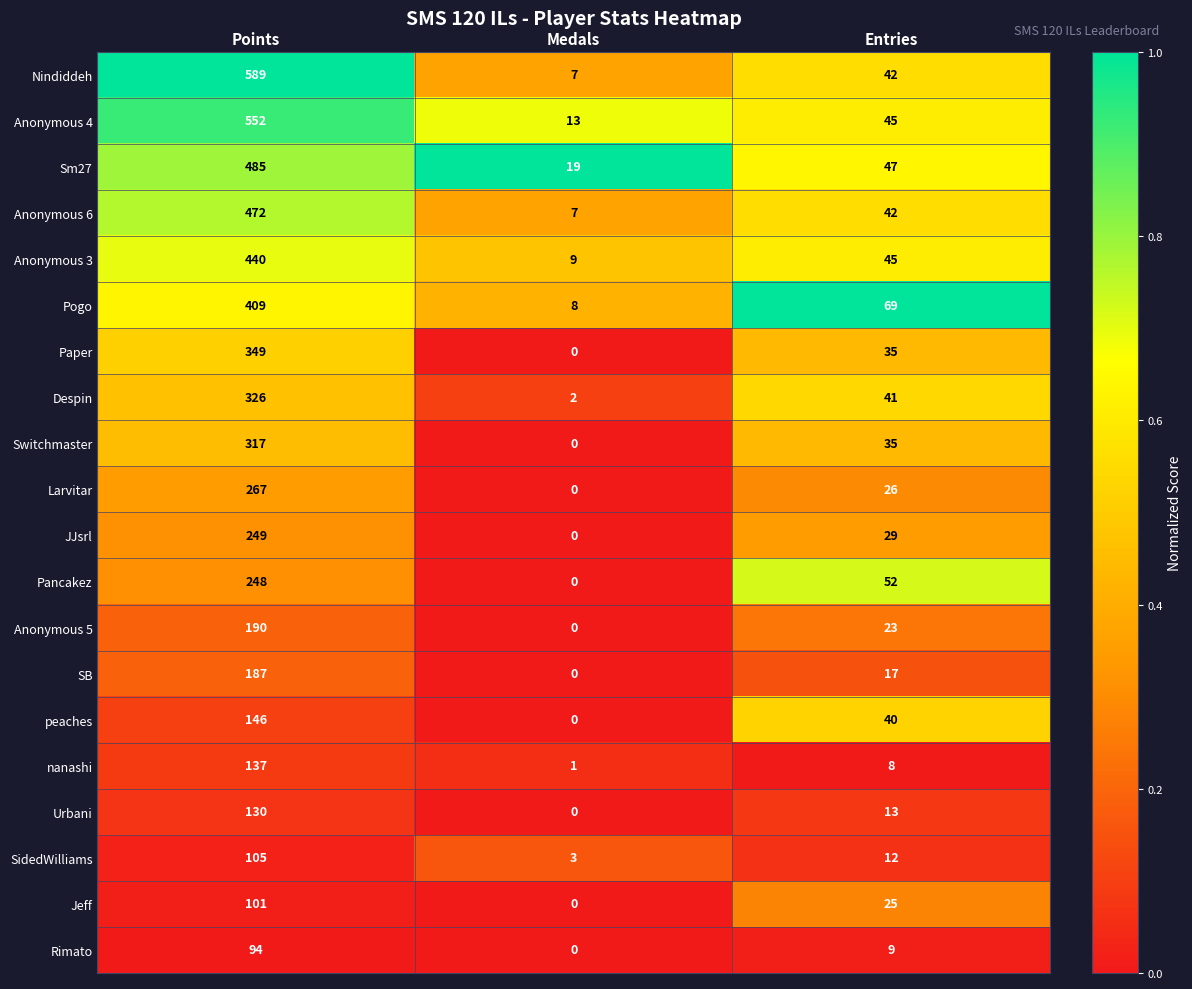

At which label does nanashi reach its peak?

Points